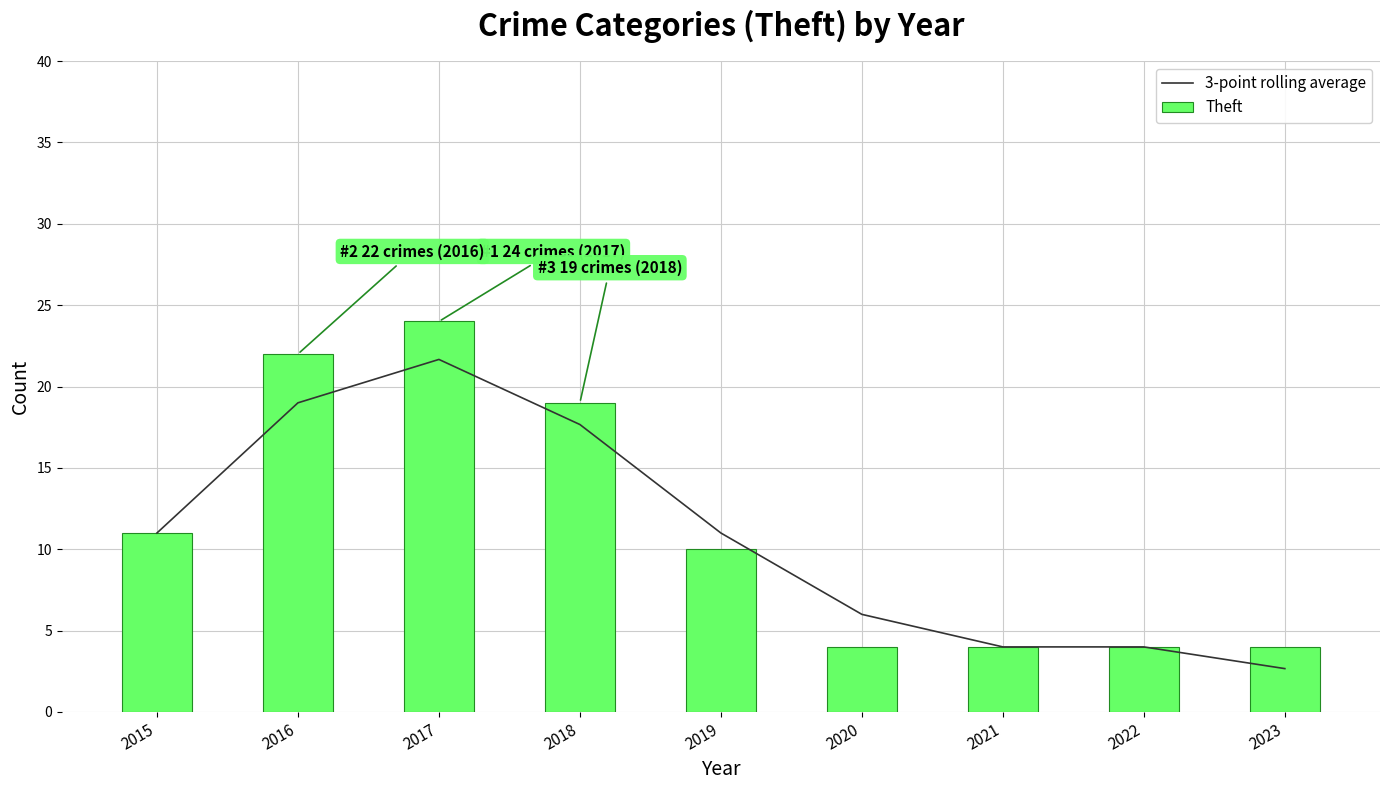

List the series in order of their overall mean, lowest first.

3-point rolling average, Theft